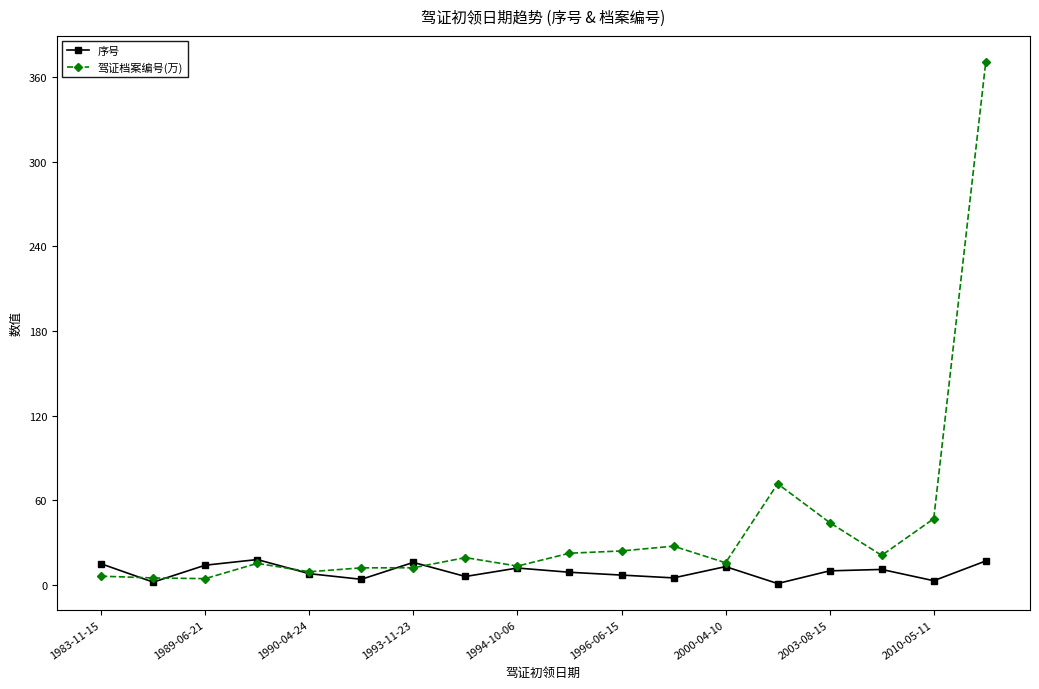

True or false: 驾证档案编号(万) has more than 1 interior local peaks.

True